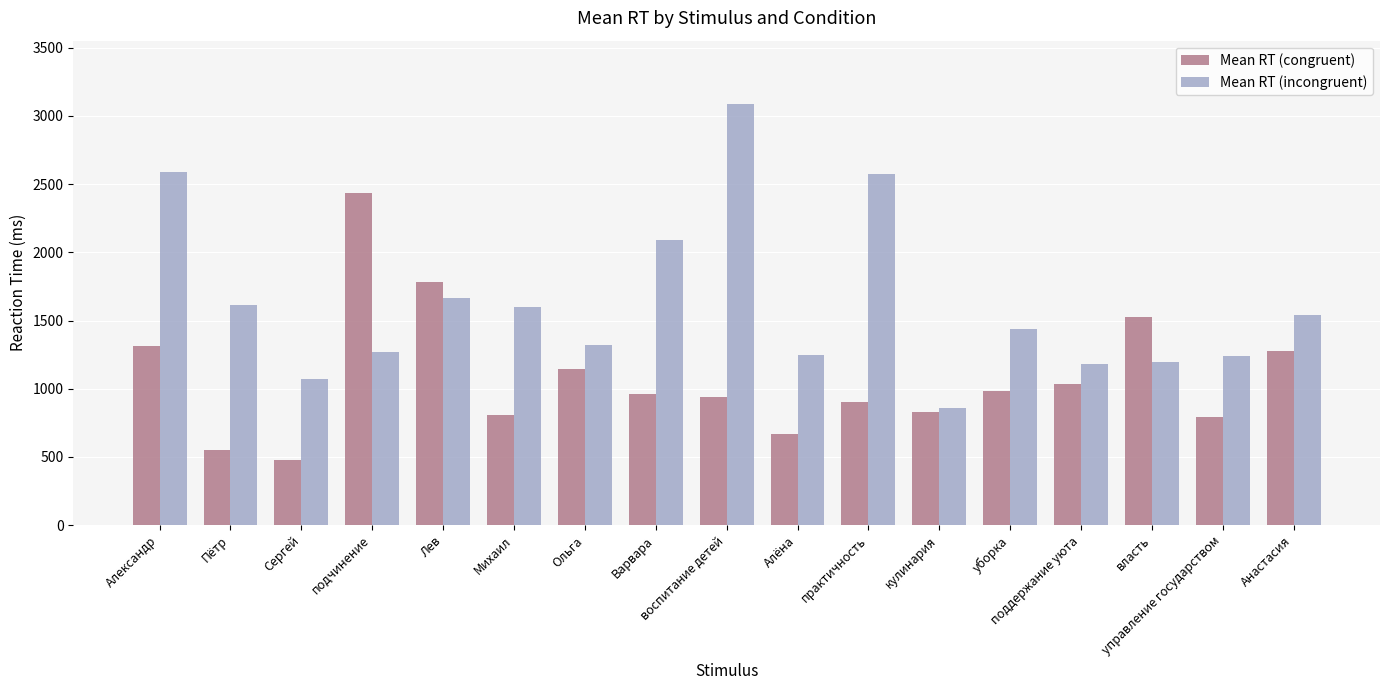

Which series has the widest spread of values?

Mean RT (incongruent)